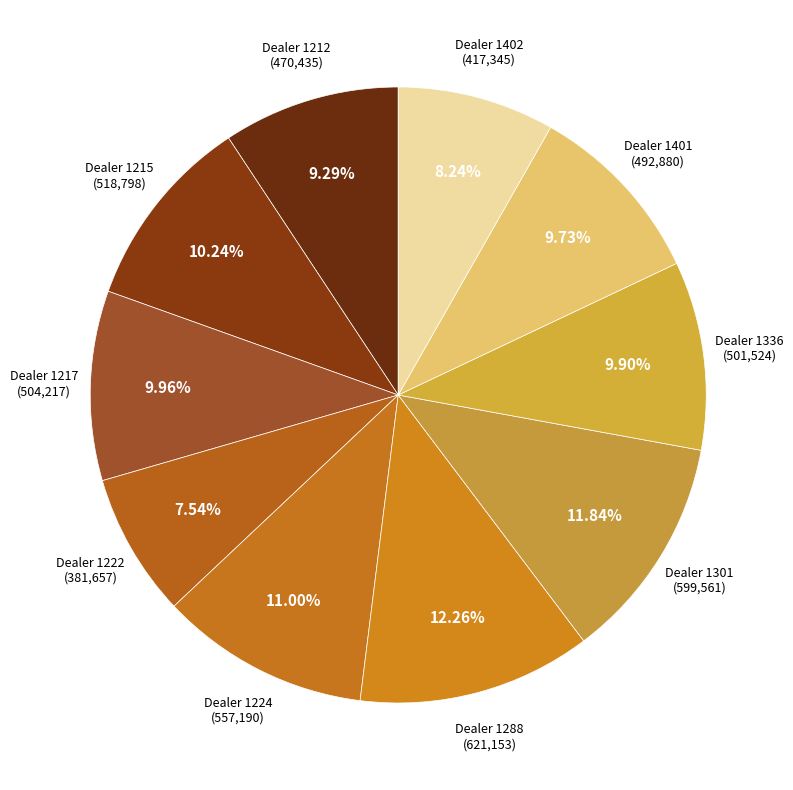

Count the number of slices in the pie.

10